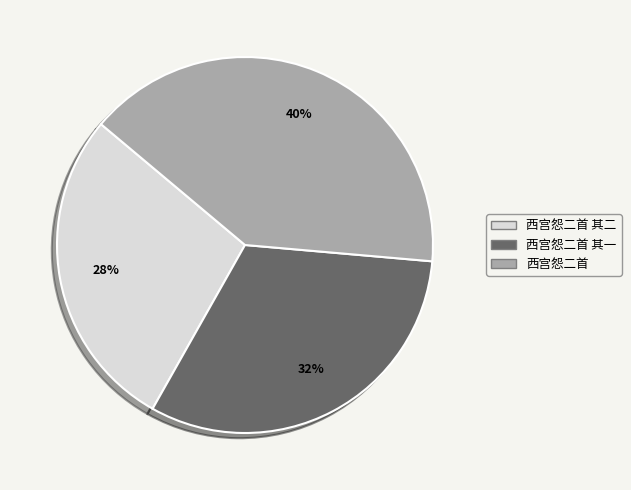

To the nearest percent, what portion does 西宫怨二首 represent?

40%